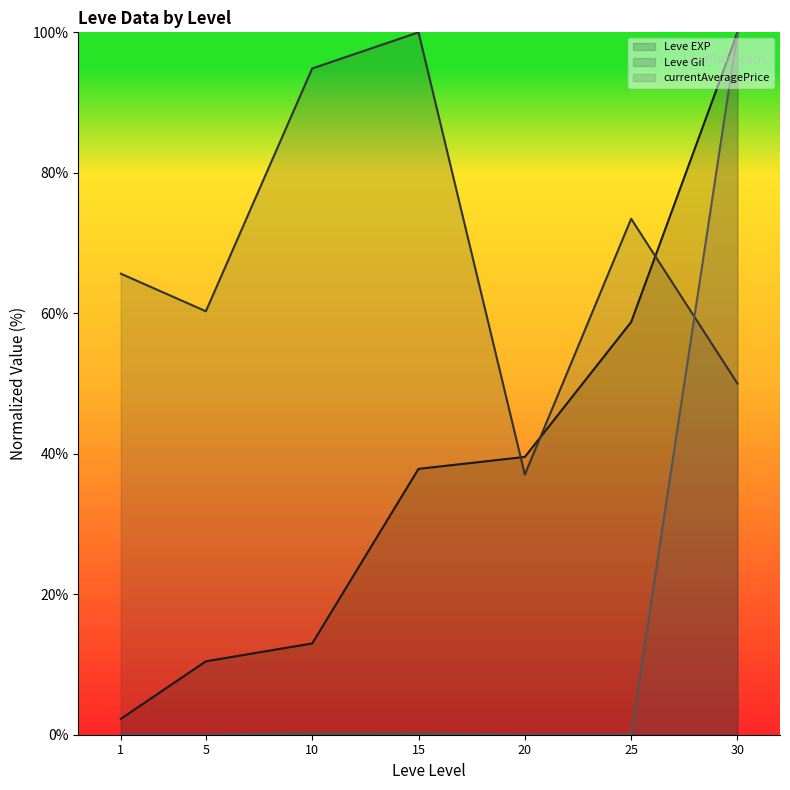

After their last crossing, which series has the higher values: Leve Gil or currentAveragePrice?

currentAveragePrice